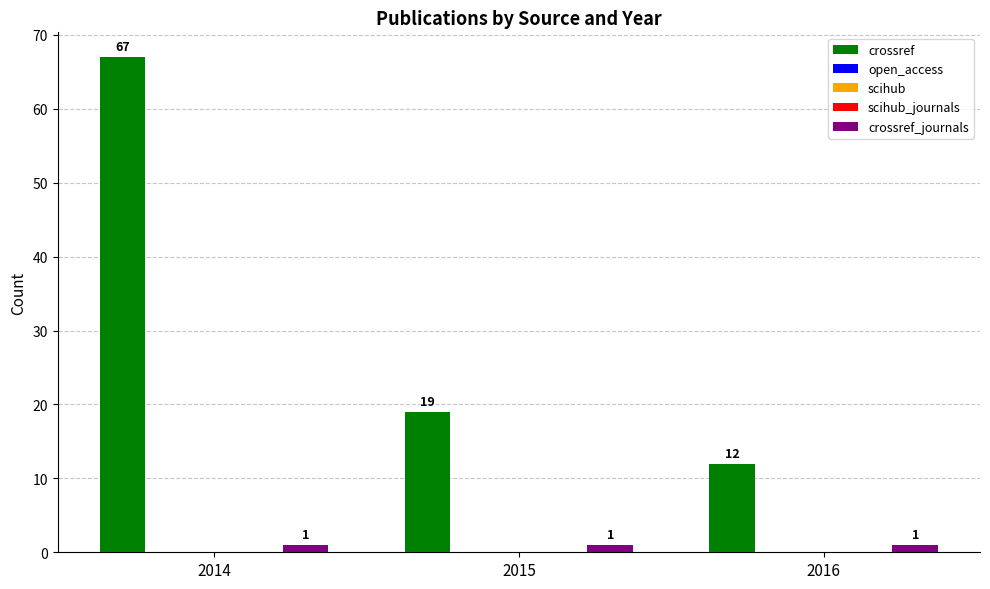

Reading left to right, extract all data points from this chart.

crossref: 2014=67	2015=19	2016=12
open_access: 2014=0	2015=0	2016=0
scihub: 2014=0	2015=0	2016=0
scihub_journals: 2014=0	2015=0	2016=0
crossref_journals: 2014=1	2015=1	2016=1